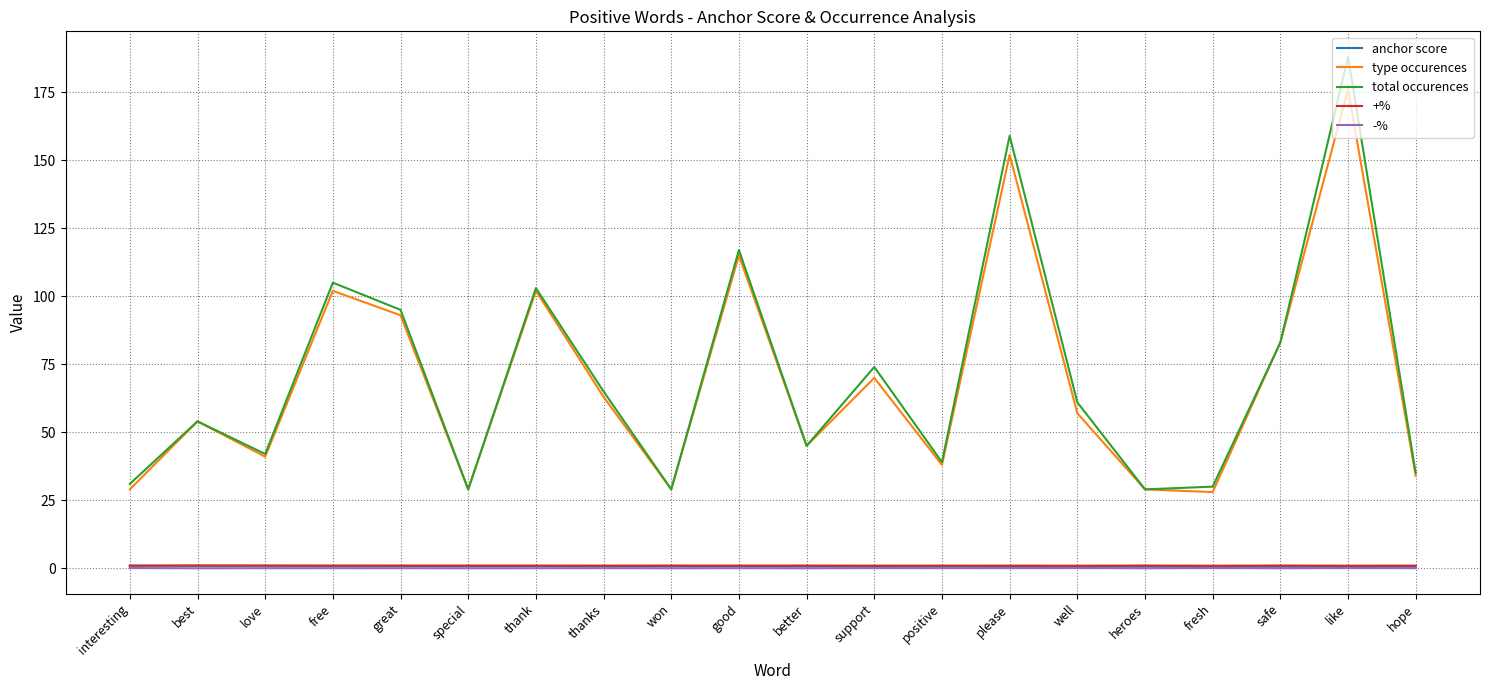

True or false: type occurences and anchor score intersect in this chart.

False